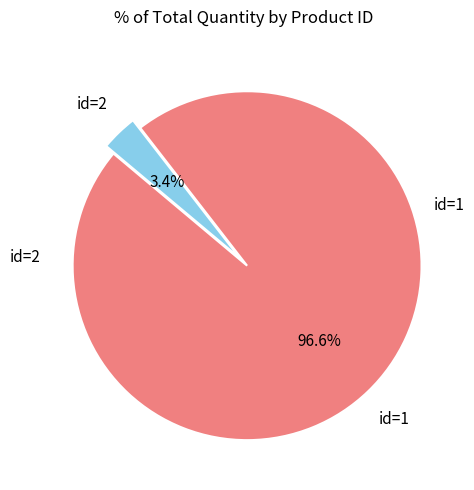

Rank the categories by value from highest to lowest.

id=1, id=2